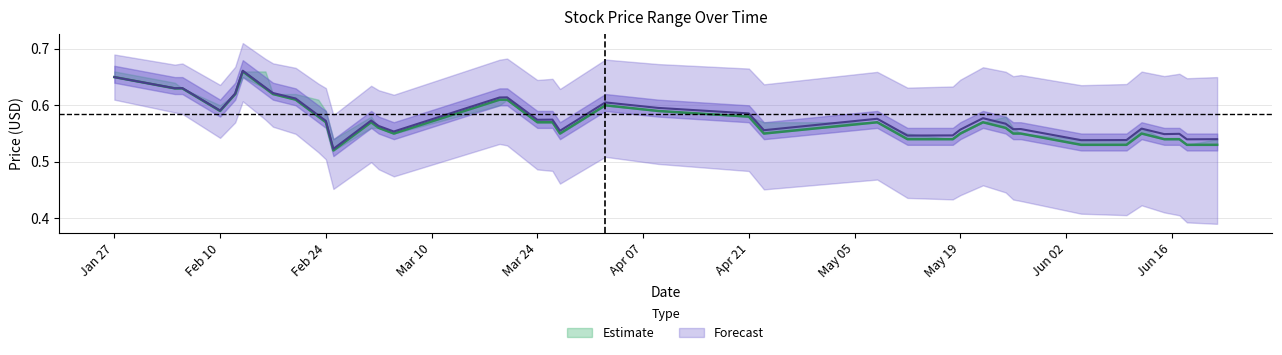

What is the highest value of the Close series?

0.7